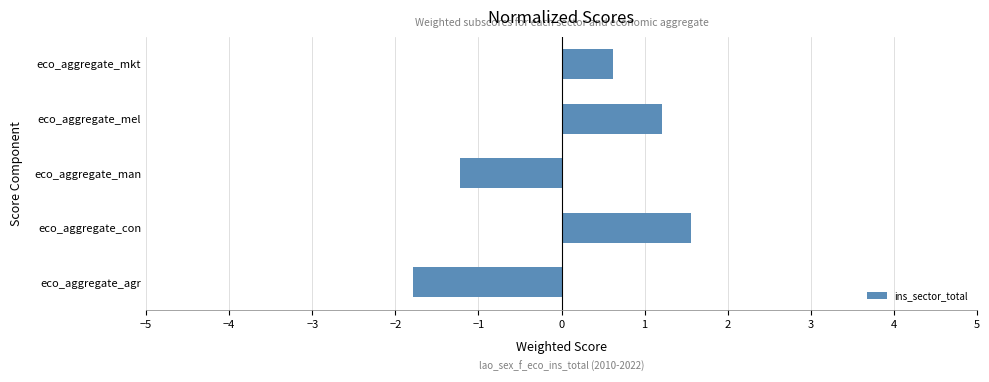

What is the difference between the maximum and second lowest values?

2.8